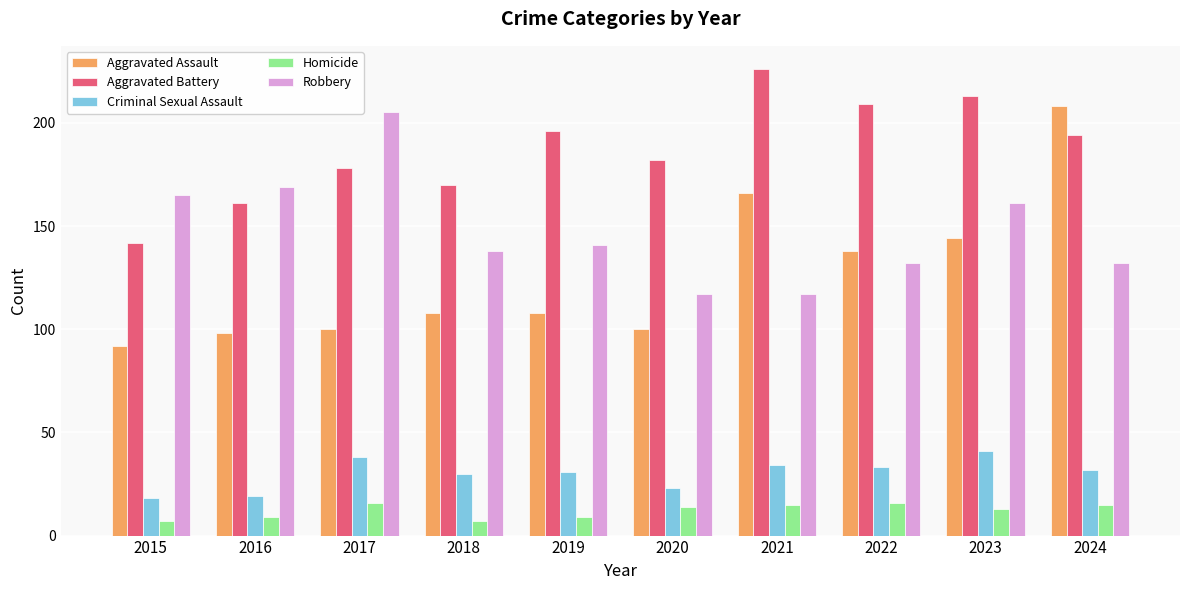

Where is Robbery nearest to the value 161?

2023